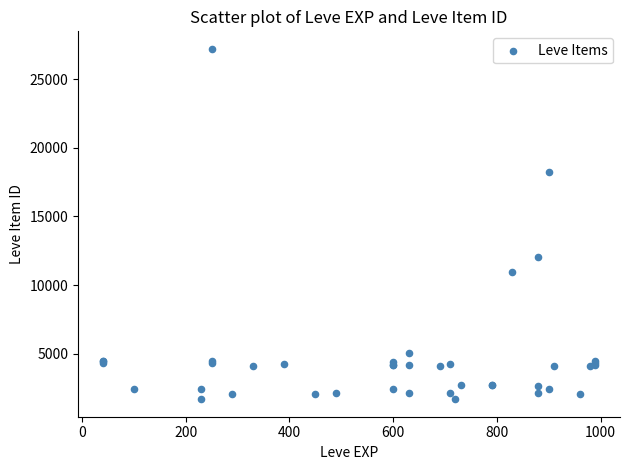

What Y value in the scatter plot is closest to 14448?

12018